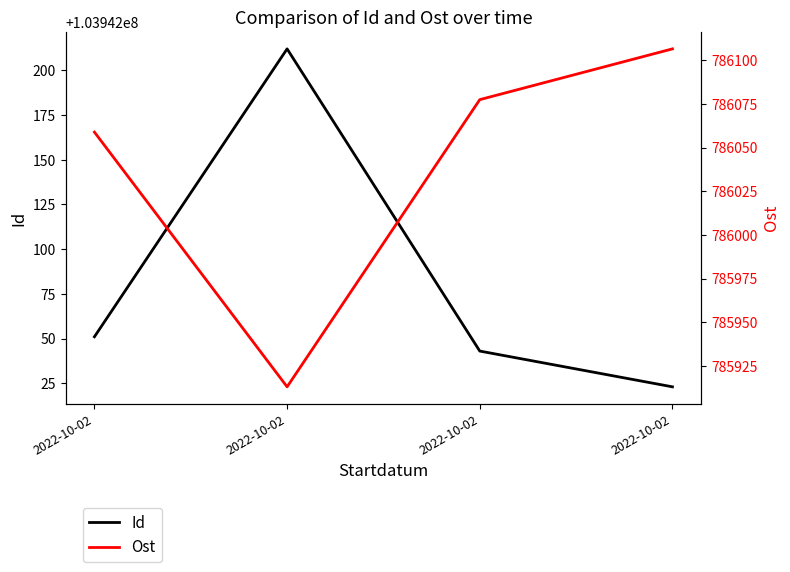

Is it true that Id equals 40642109.3 at 2022-10-02?

False